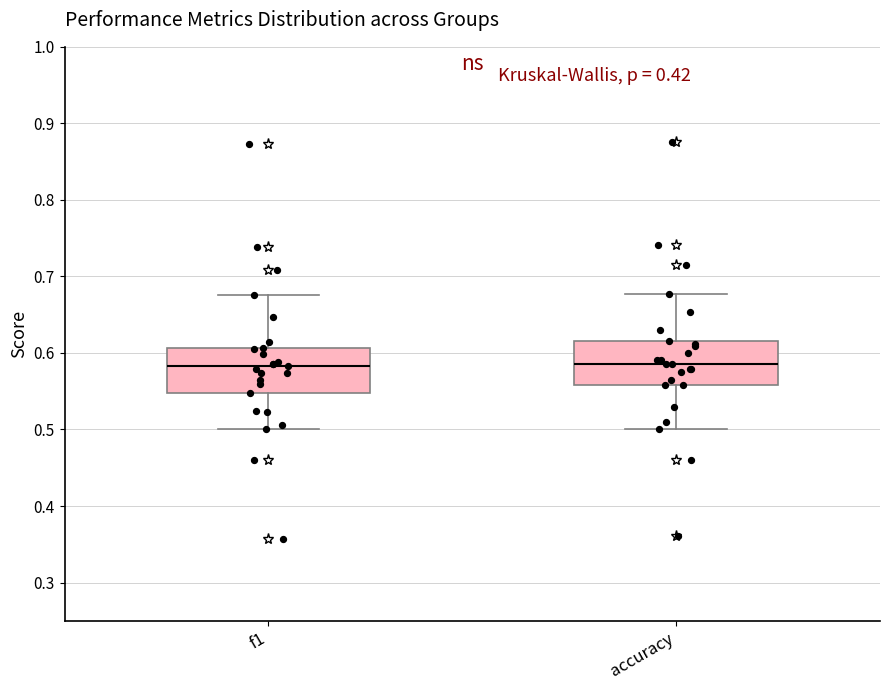

Reading left to right, transcribe this box plot: for each box, give where its median line is, the range the box spans, and where its two whiskers end, as read against the y-axis. The values are not printed on the chart, so give them approximately, as read against the axis.

f1: median 0.58, box 0.55 to 0.61, whiskers 0.50 to 0.68
accuracy: median 0.59, box 0.56 to 0.62, whiskers 0.50 to 0.68